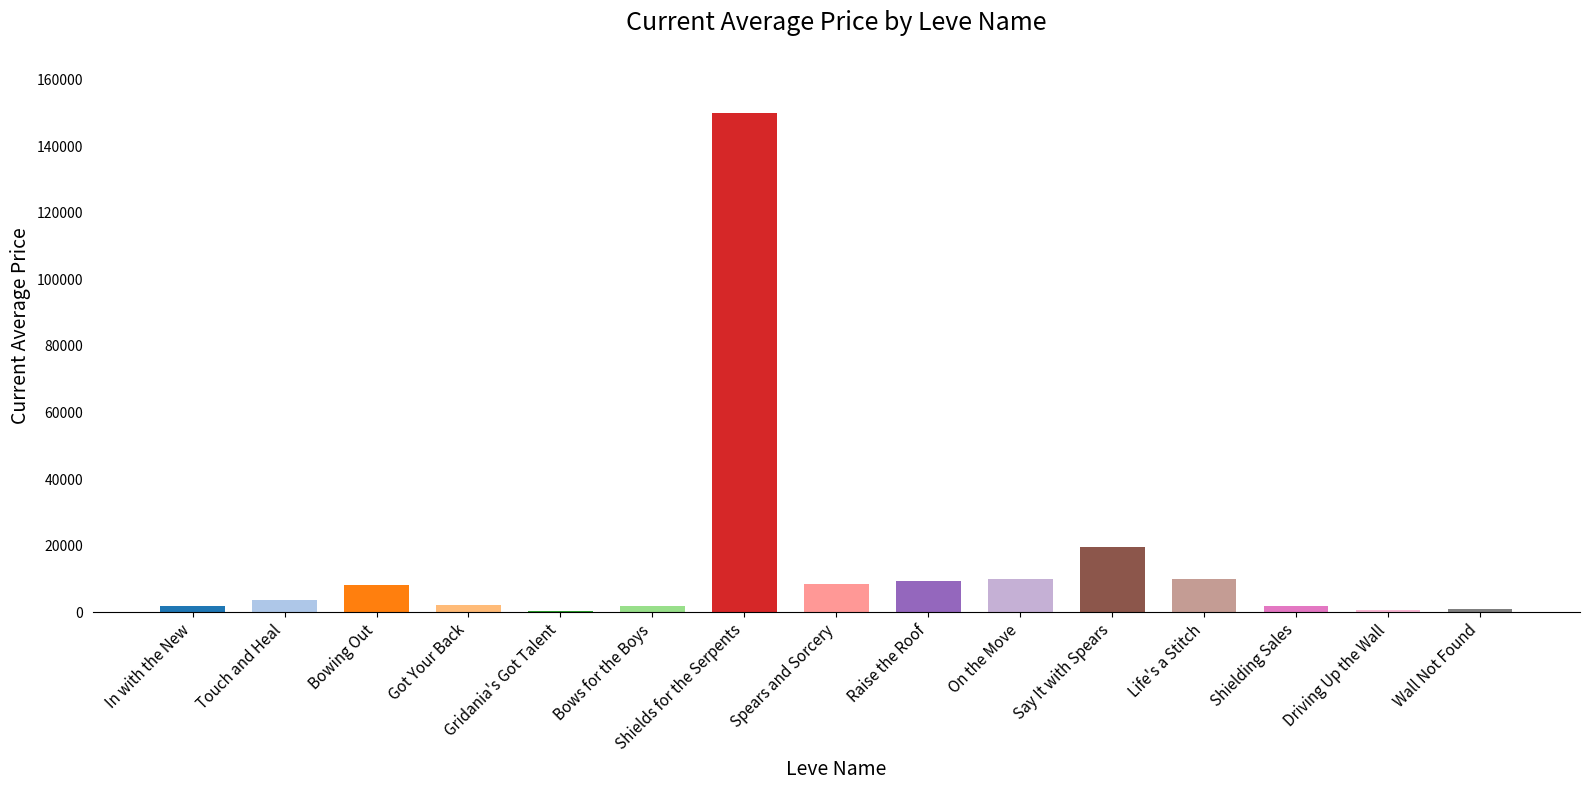

Is it true that the value at Raise the Roof is 9499.5?

True